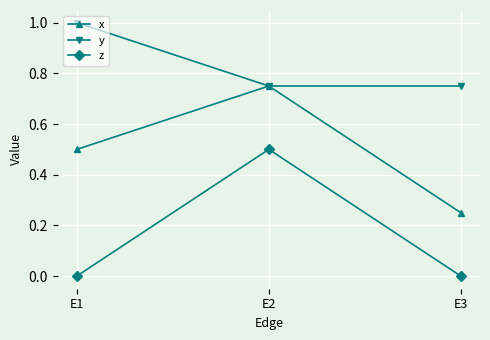

List the series in order of their peak value, highest first.

y, x, z